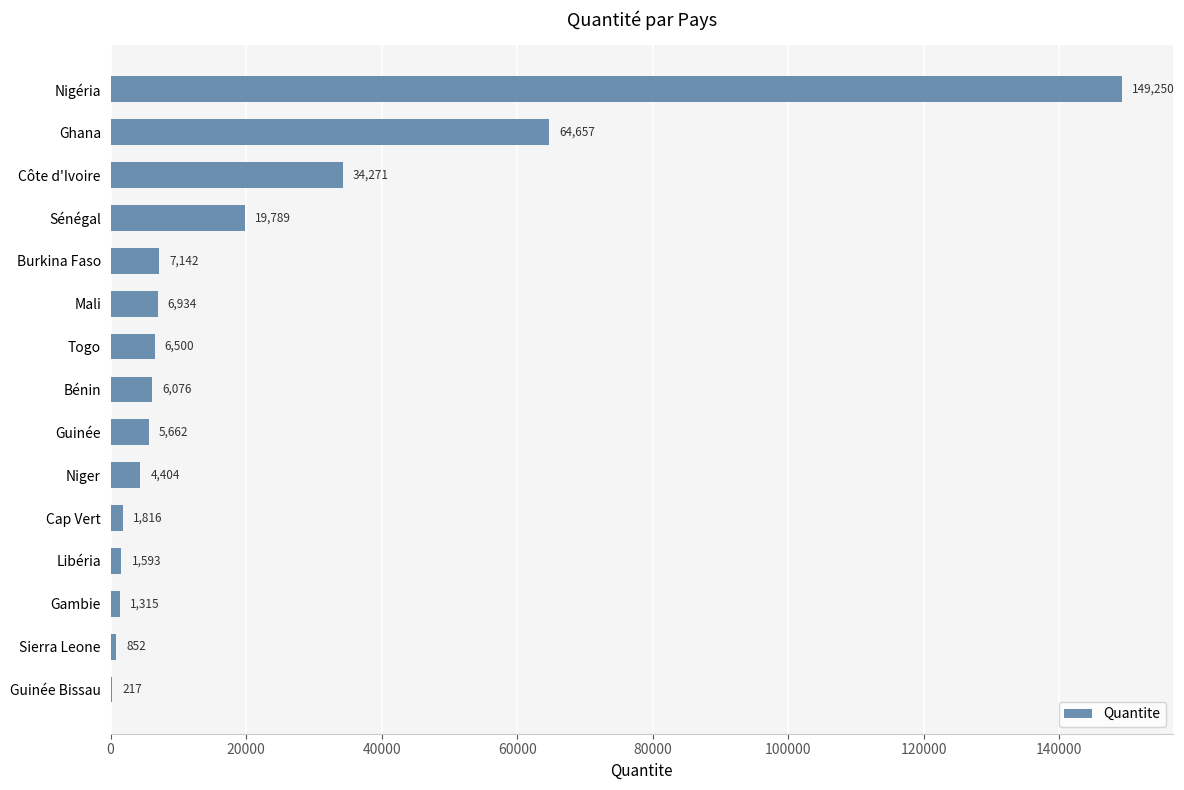

The chart shows a value of 852 at Sierra Leone. True or false?

True